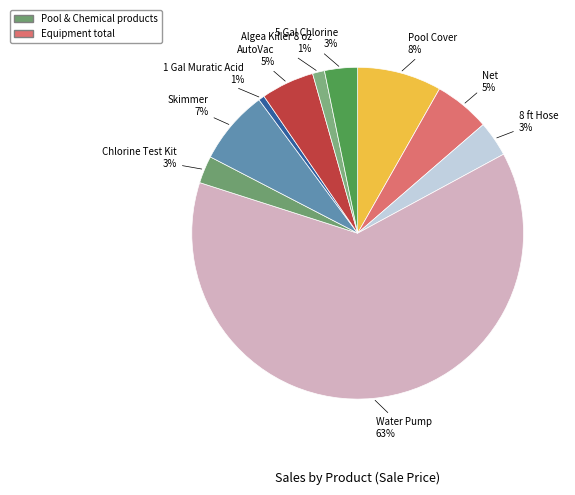

How many segments does this pie chart have?

10